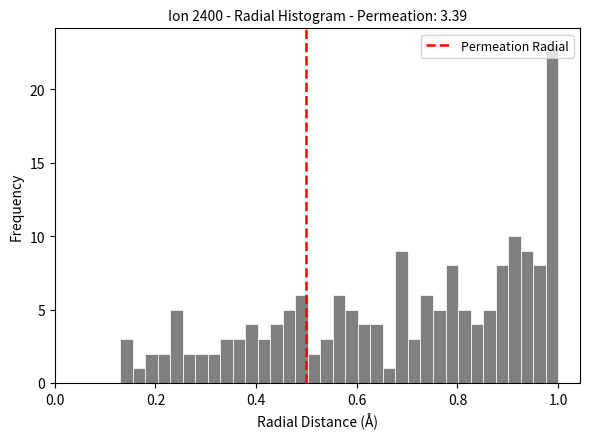

Read against the x-axis, roughly where is the centre of the tallest bar?

0.98